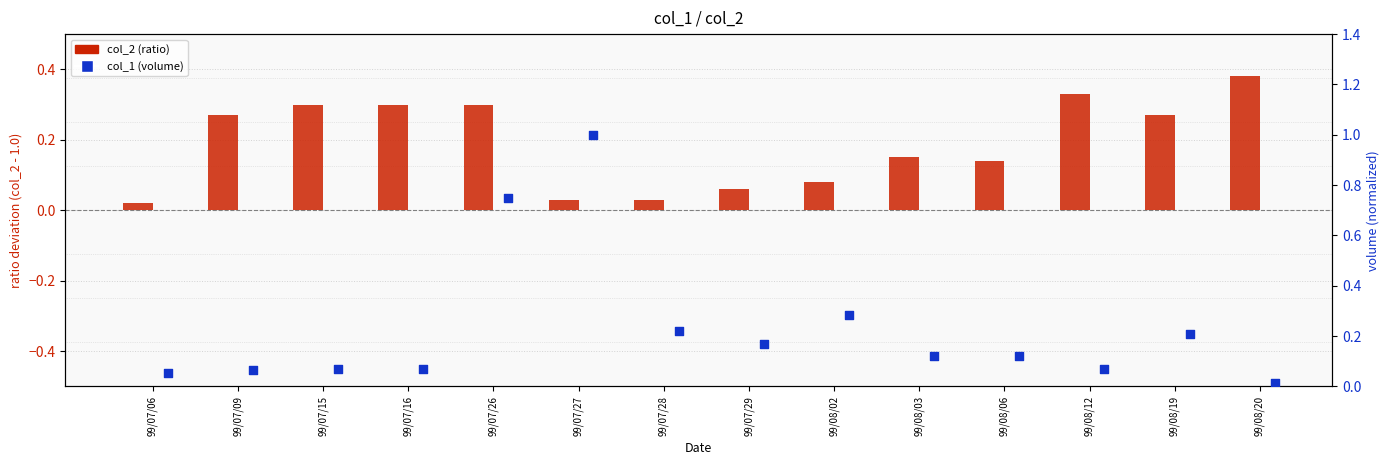

Which series reaches the maximum Y coordinate?

col_1 (volume)